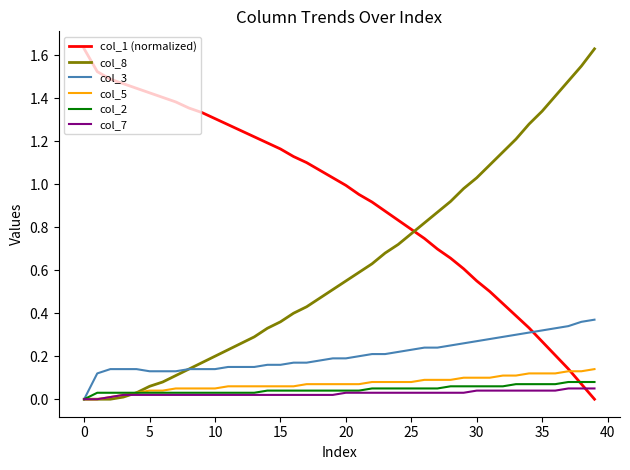

Which series has the largest total across all categories?

col_1 (normalized)